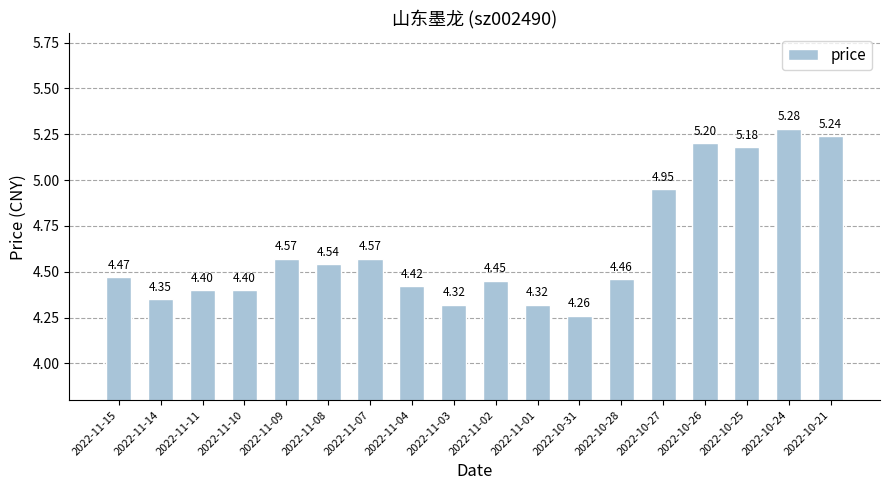

How many bars are there in total?

18